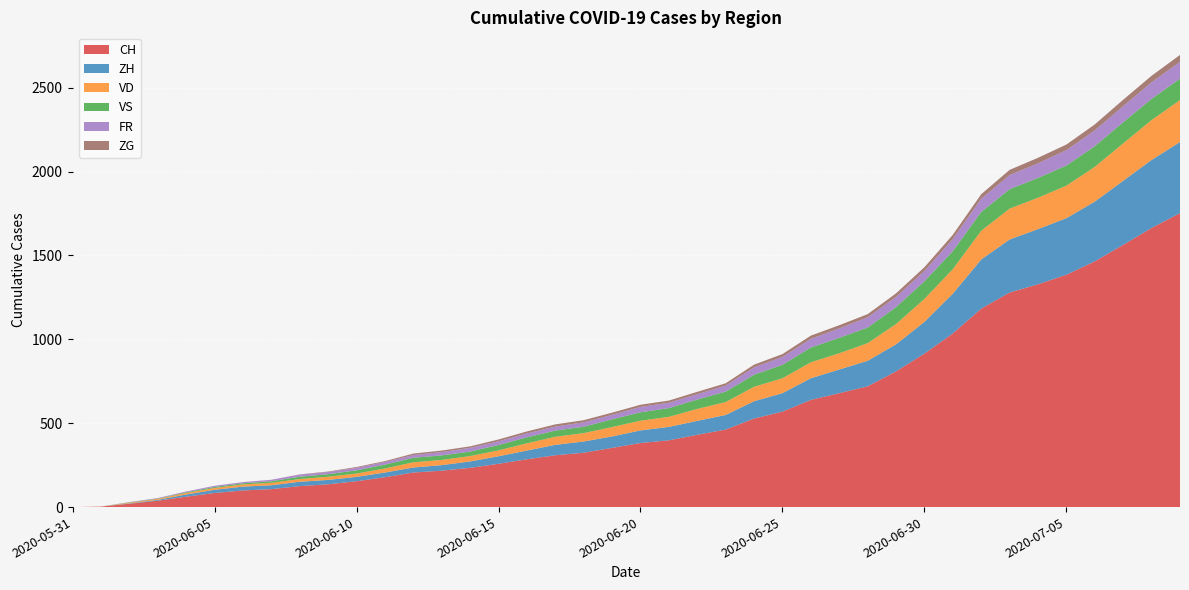

Reading right to left, what are all the values shown in this chart?

CH: 2020-07-09=1752	2020-07-08=1664	2020-07-07=1563	2020-07-06=1465	2020-07-05=1385	2020-07-04=1328	2020-07-03=1279	2020-07-02=1183	2020-07-01=1035	2020-06-30=915	2020-06-29=809	2020-06-28=720	2020-06-27=679	2020-06-26=639	2020-06-25=569	2020-06-24=528	2020-06-23=462	2020-06-22=431	2020-06-21=398	2020-06-20=382	2020-06-19=353	2020-06-18=324	2020-06-17=309	2020-06-16=285	2020-06-15=258	2020-06-14=234	2020-06-13=217	2020-06-12=206	2020-06-11=178	2020-06-10=154	2020-06-09=136	2020-06-08=125	2020-06-07=107	2020-06-06=99	2020-06-05=84	2020-06-04=62	2020-06-03=38	2020-06-02=20	2020-06-01=3	2020-05-31=0
ZH: 2020-07-09=424	2020-07-08=405	2020-07-07=382	2020-07-06=356	2020-07-05=337	2020-07-04=329	2020-07-03=316	2020-07-02=293	2020-07-01=237	2020-06-30=189	2020-06-29=161	2020-06-28=152	2020-06-27=141	2020-06-26=129	2020-06-25=110	2020-06-24=103	2020-06-23=87	2020-06-22=83	2020-06-21=80	2020-06-20=75	2020-06-19=68	2020-06-18=67	2020-06-17=62	2020-06-16=52	2020-06-15=45	2020-06-14=38	2020-06-13=33	2020-06-12=30	2020-06-11=28	2020-06-10=26	2020-06-09=26	2020-06-08=26	2020-06-07=23	2020-06-06=23	2020-06-05=19	2020-06-04=13	2020-06-03=5	2020-06-02=2	2020-06-01=0	2020-05-31=0
VD: 2020-07-09=250	2020-07-08=238	2020-07-07=223	2020-07-06=207	2020-07-05=194	2020-07-04=187	2020-07-03=184	2020-07-02=171	2020-07-01=146	2020-06-30=137	2020-06-29=121	2020-06-28=105	2020-06-27=97	2020-06-26=95	2020-06-25=89	2020-06-24=86	2020-06-23=77	2020-06-22=71	2020-06-21=60	2020-06-20=58	2020-06-19=56	2020-06-18=50	2020-06-17=48	2020-06-16=43	2020-06-15=35	2020-06-14=32	2020-06-13=31	2020-06-12=31	2020-06-11=24	2020-06-10=20	2020-06-09=19	2020-06-08=16	2020-06-07=15	2020-06-06=13	2020-06-05=11	2020-06-04=9	2020-06-03=6	2020-06-02=4	2020-06-01=0	2020-05-31=0
VS: 2020-07-09=128	2020-07-08=126	2020-07-07=126	2020-07-06=123	2020-07-05=120	2020-07-04=118	2020-07-03=116	2020-07-02=112	2020-07-01=108	2020-06-30=105	2020-06-29=101	2020-06-28=93	2020-06-27=92	2020-06-26=88	2020-06-25=80	2020-06-24=72	2020-06-23=62	2020-06-22=56	2020-06-21=52	2020-06-20=50	2020-06-19=46	2020-06-18=38	2020-06-17=37	2020-06-16=36	2020-06-15=32	2020-06-14=27	2020-06-13=27	2020-06-12=27	2020-06-11=23	2020-06-10=19	2020-06-09=15	2020-06-08=14	2020-06-07=9	2020-06-06=7	2020-06-05=6	2020-06-04=4	2020-06-03=2	2020-06-02=2	2020-06-01=0	2020-05-31=0
FR: 2020-07-09=100	2020-07-08=99	2020-07-07=96	2020-07-06=94	2020-07-05=92	2020-07-04=87	2020-07-03=84	2020-07-02=79	2020-07-01=72	2020-06-30=61	2020-06-29=61	2020-06-28=61	2020-06-27=56	2020-06-26=52	2020-06-25=47	2020-06-24=44	2020-06-23=36	2020-06-22=32	2020-06-21=32	2020-06-20=32	2020-06-19=27	2020-06-18=26	2020-06-17=24	2020-06-16=23	2020-06-15=22	2020-06-14=22	2020-06-13=20	2020-06-12=16	2020-06-11=16	2020-06-10=15	2020-06-09=13	2020-06-08=13	2020-06-07=9	2020-06-06=7	2020-06-05=7	2020-06-04=5	2020-06-03=3	2020-06-02=2	2020-06-01=0	2020-05-31=0
ZG: 2020-07-09=41	2020-07-08=39	2020-07-07=38	2020-07-06=36	2020-07-05=33	2020-07-04=33	2020-07-03=31	2020-07-02=27	2020-07-01=25	2020-06-30=23	2020-06-29=21	2020-06-28=19	2020-06-27=19	2020-06-26=19	2020-06-25=17	2020-06-24=16	2020-06-23=14	2020-06-22=14	2020-06-21=13	2020-06-20=13	2020-06-19=13	2020-06-18=13	2020-06-17=13	2020-06-16=12	2020-06-15=11	2020-06-14=9	2020-06-13=9	2020-06-12=9	2020-06-11=5	2020-06-10=5	2020-06-09=3	2020-06-08=1	2020-06-07=0	2020-06-06=0	2020-06-05=0	2020-06-04=0	2020-06-03=0	2020-06-02=0	2020-06-01=0	2020-05-31=0